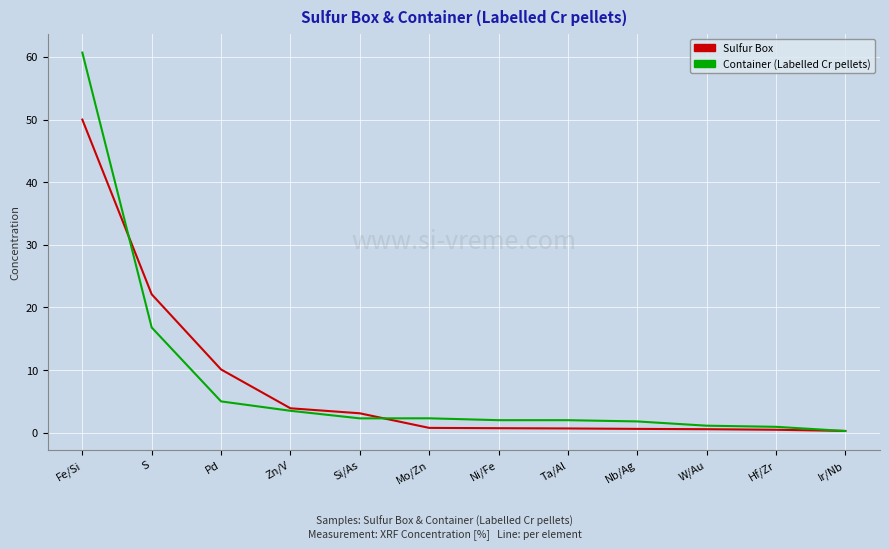

What are all the series names shown in the legend?

Sulfur Box, Container (Labelled Cr pellets)